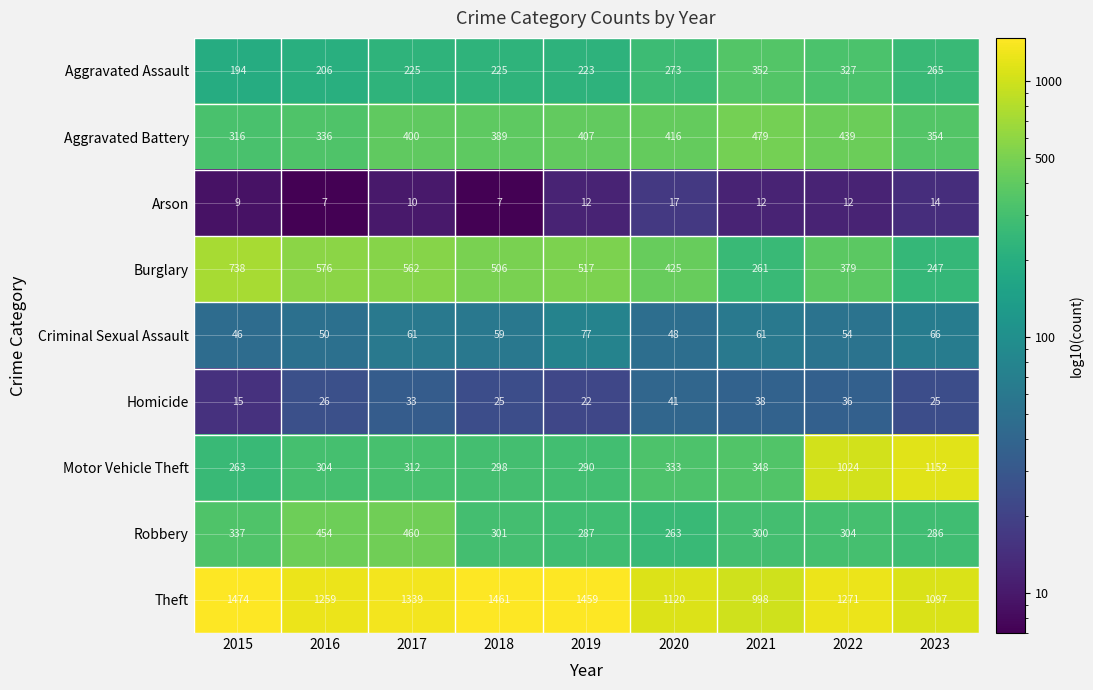

Count the number of data series in this chart.

9